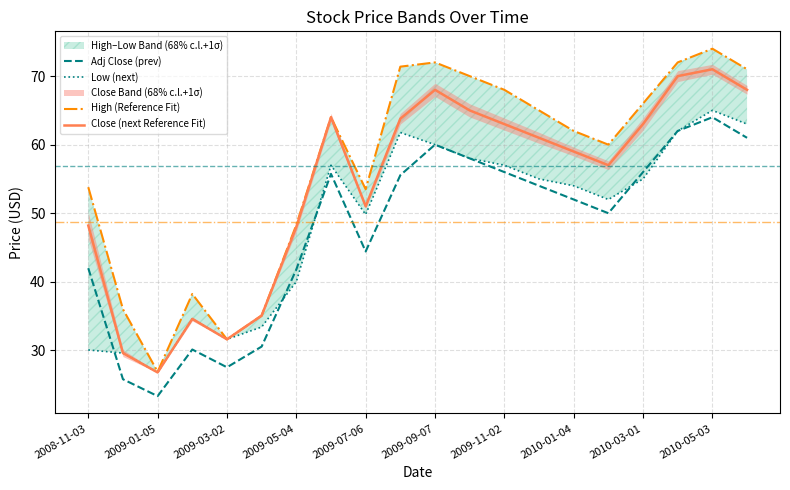

Which category has the highest value in the Close (next Reference Fit) series?

2010-05-03